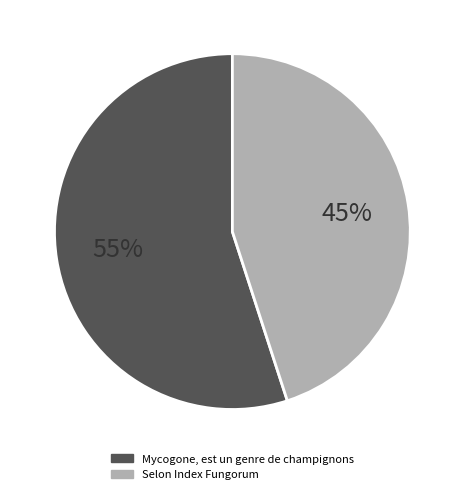

Between Selon Index Fungorum and Mycogone, est un genre de champignons, which is larger?

Mycogone, est un genre de champignons